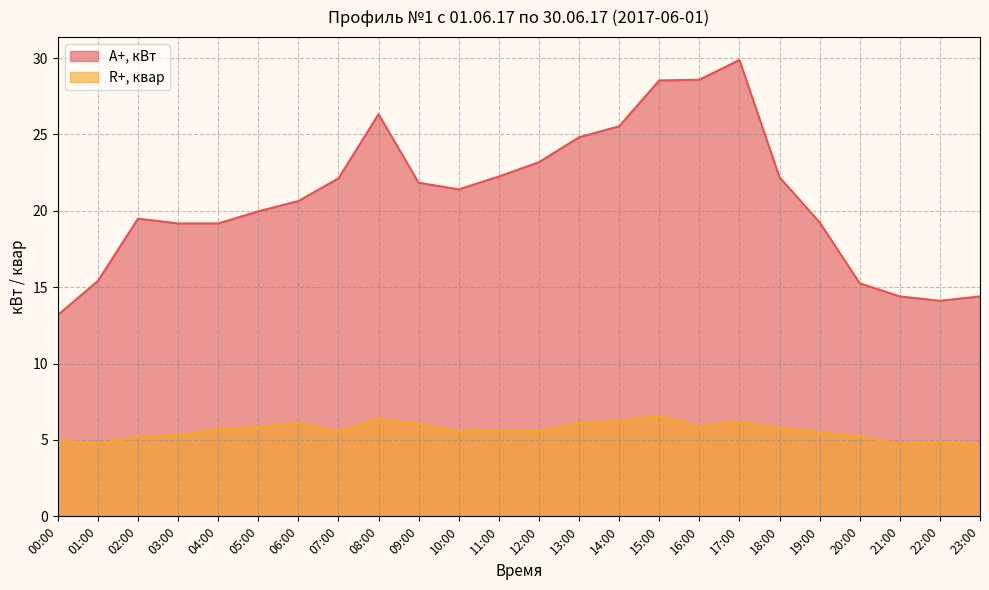

Does the chart display data point markers on the line(s)?

No